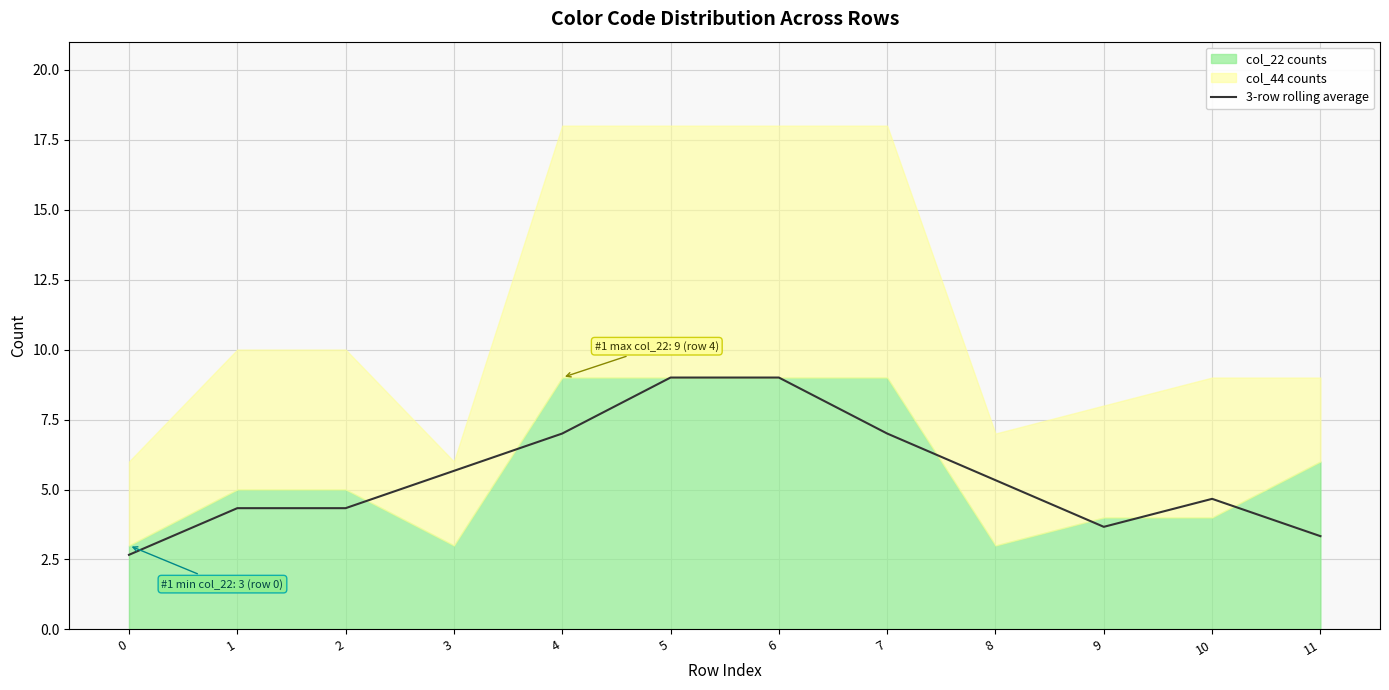

How many lines are shown in the chart?

1